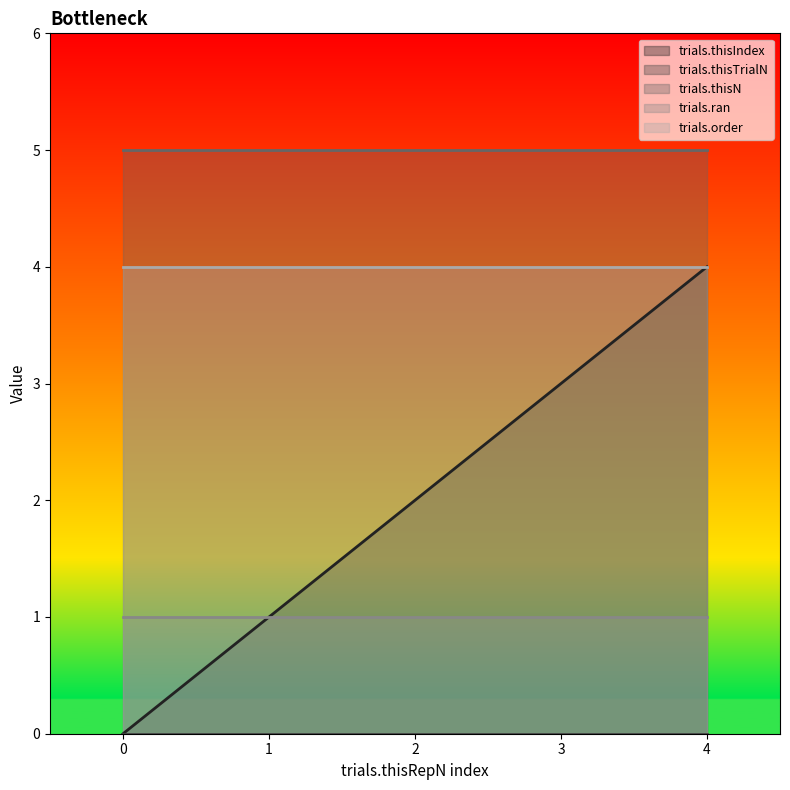

List the series in order of their peak value, lowest first.

trials.thisTrialN, trials.ran, trials.thisIndex, trials.order, trials.thisN